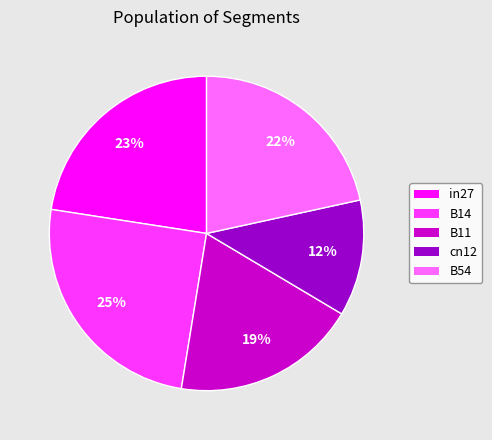

Which category has the smallest portion of the pie?

cn12